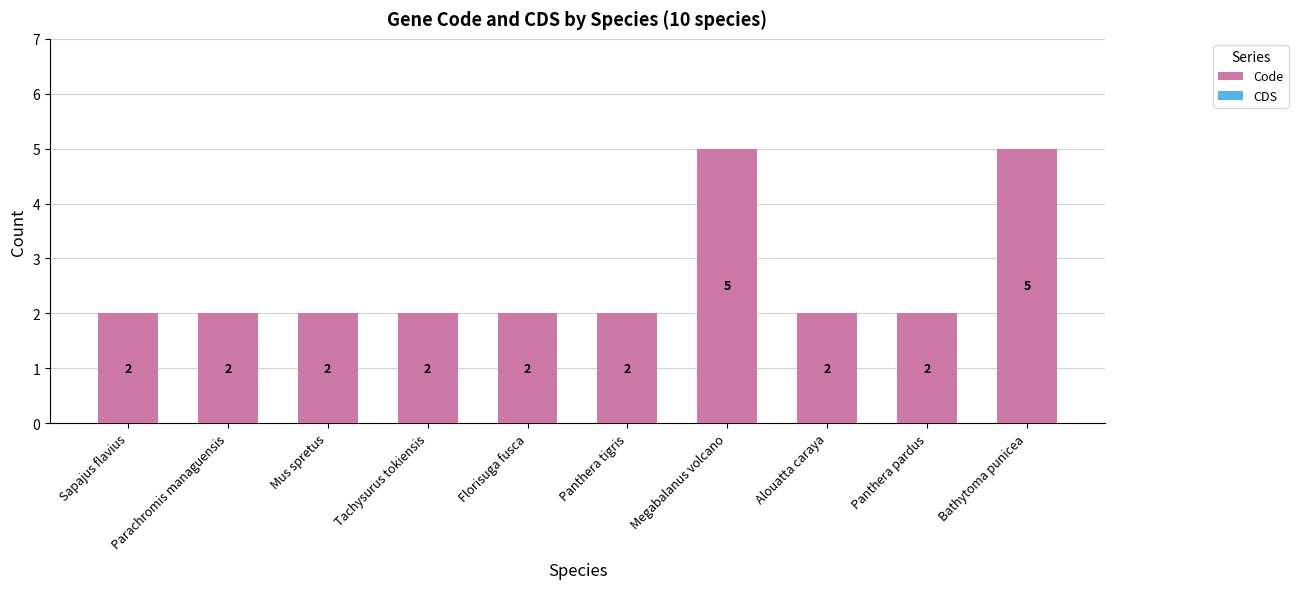

What is the label of the 3rd bar from the right?

Alouatta caraya